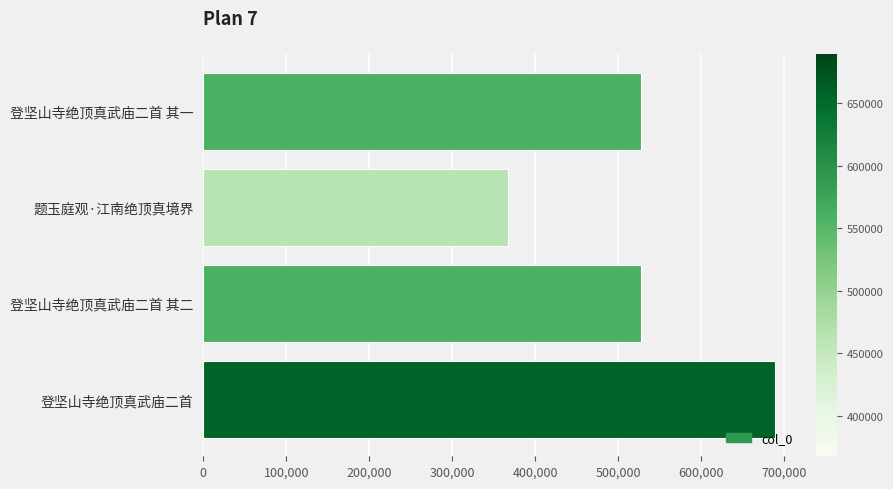

What is the sum of all values?

2112708